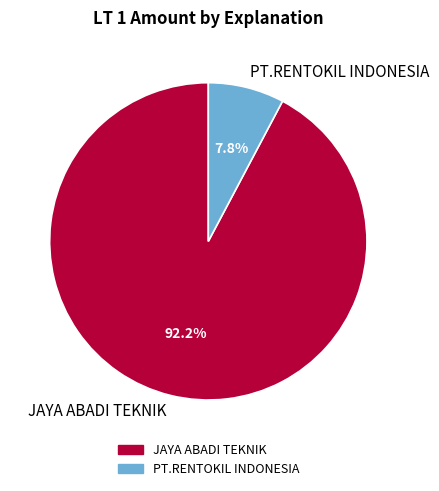

Rank the categories by value from highest to lowest.

JAYA ABADI TEKNIK, PT.RENTOKIL INDONESIA